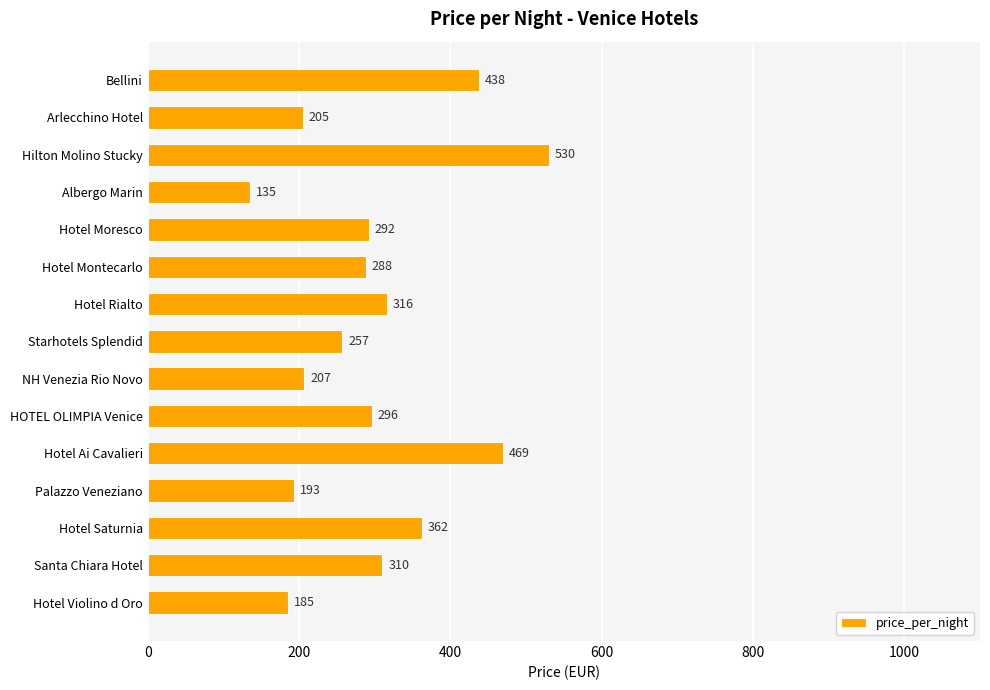

What position from the top is Palazzo Veneziano?

12